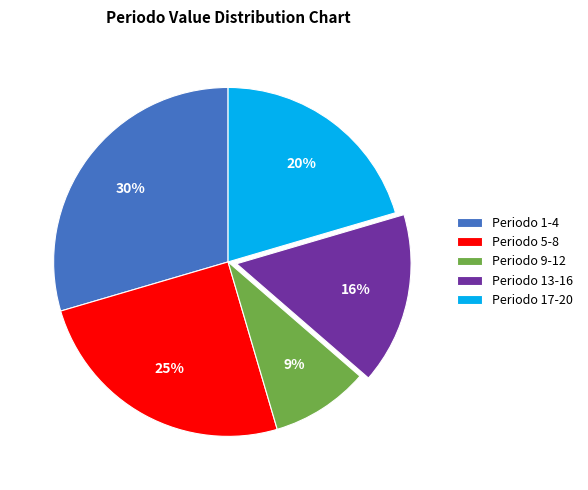

Combined, do Periodo 1-4 and Periodo 9-12 account for over 50%?

No